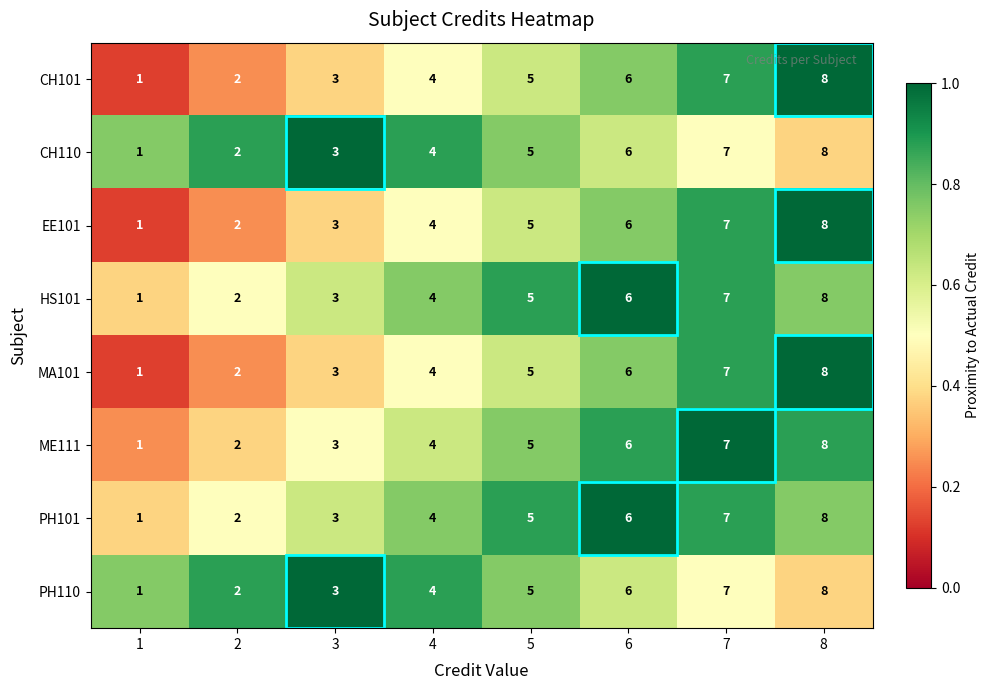

How many EE101 values are between 3 and 7?

5